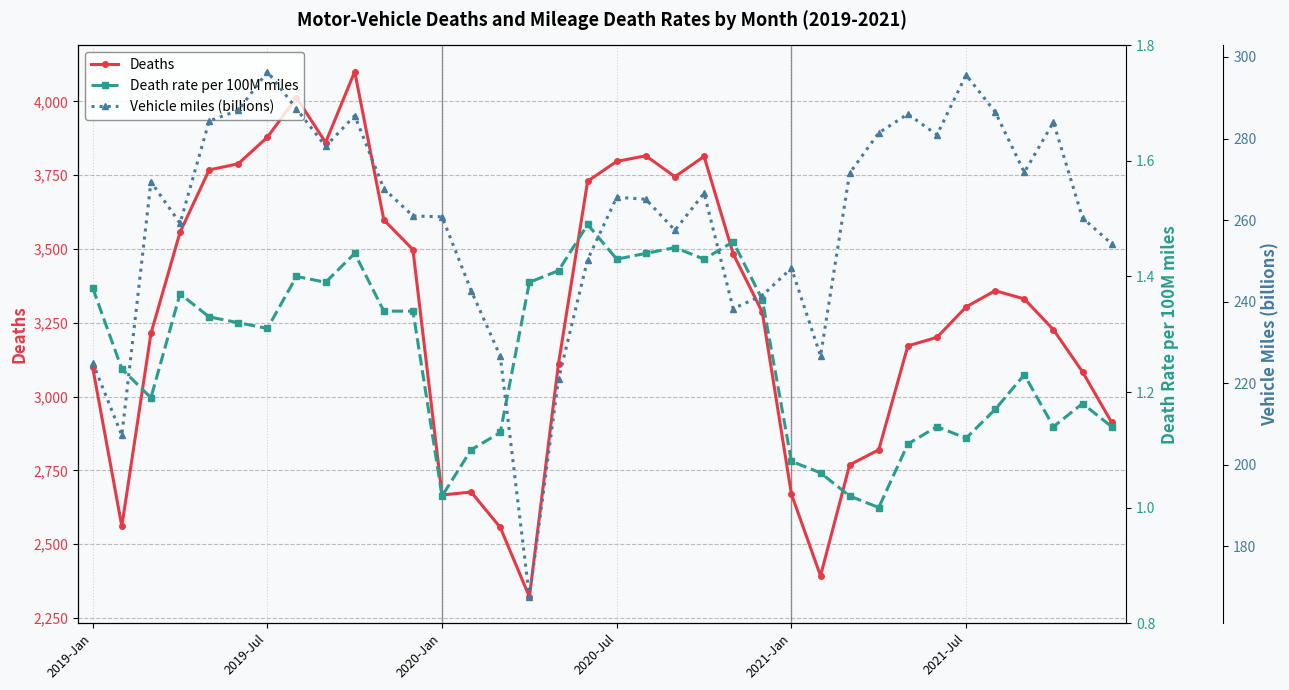

Does the chart have visible grid lines?

Yes